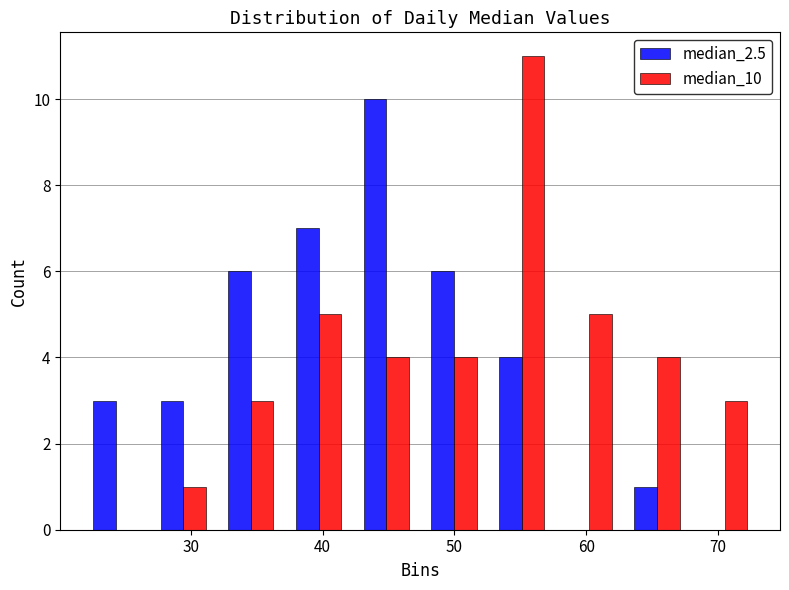

Reading left to right, transcribe this chart: for each range on the x-axis, give the height of each series' bar. Neither the bar edges nor the heights are printed on the chart, so give them approximately, as read against the axes.

22 to 27: median_2.5=3	median_10=0
27 to 32: median_2.5=3	median_10=1
32 to 37: median_2.5=6	median_10=3
37 to 42: median_2.5=7	median_10=5
42 to 47: median_2.5=10	median_10=4
47 to 53: median_2.5=6	median_10=4
53 to 58: median_2.5=4	median_10=11
58 to 63: median_2.5=0	median_10=5
63 to 68: median_2.5=1	median_10=4
68 to 73: median_2.5=0	median_10=3